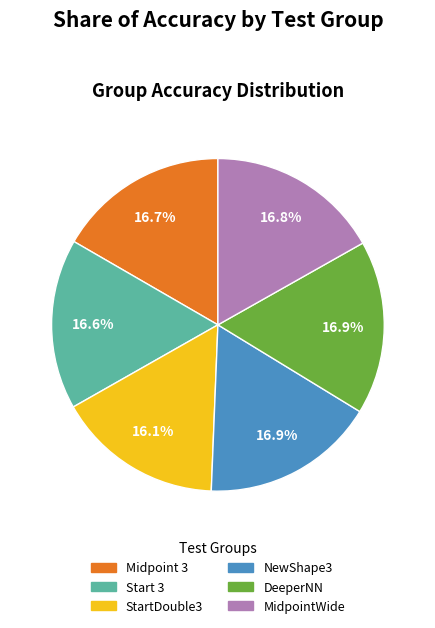

How much of the chart is everything except StartDouble3?

83.9%